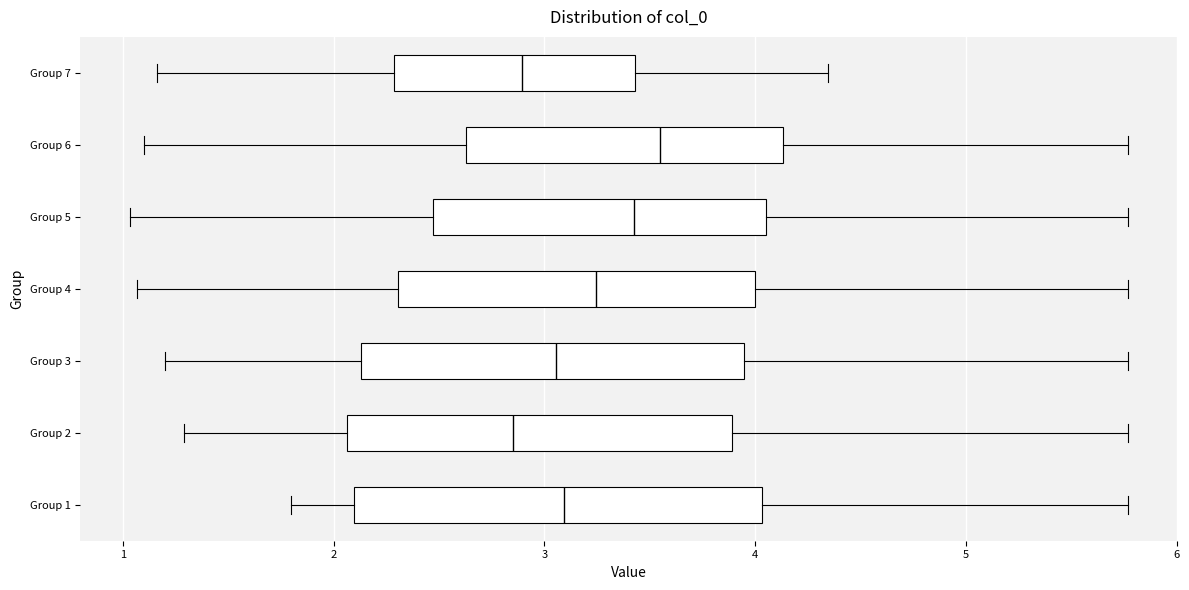

Reading bottom to top, transcribe this box plot: for each box, give where its median line is, the range the box spans, and where its two whiskers end, as read against the x-axis. The values are not printed on the chart, so give them approximately, as read against the axis.

Group 1: median 3.1, box 2.1 to 4.0, whiskers 1.8 to 5.8
Group 2: median 2.8, box 2.1 to 3.9, whiskers 1.3 to 5.8
Group 3: median 3.1, box 2.1 to 3.9, whiskers 1.2 to 5.8
Group 4: median 3.2, box 2.3 to 4.0, whiskers 1.1 to 5.8
Group 5: median 3.4, box 2.5 to 4.1, whiskers 1.0 to 5.8
Group 6: median 3.6, box 2.6 to 4.1, whiskers 1.1 to 5.8
Group 7: median 2.9, box 2.3 to 3.4, whiskers 1.2 to 4.3